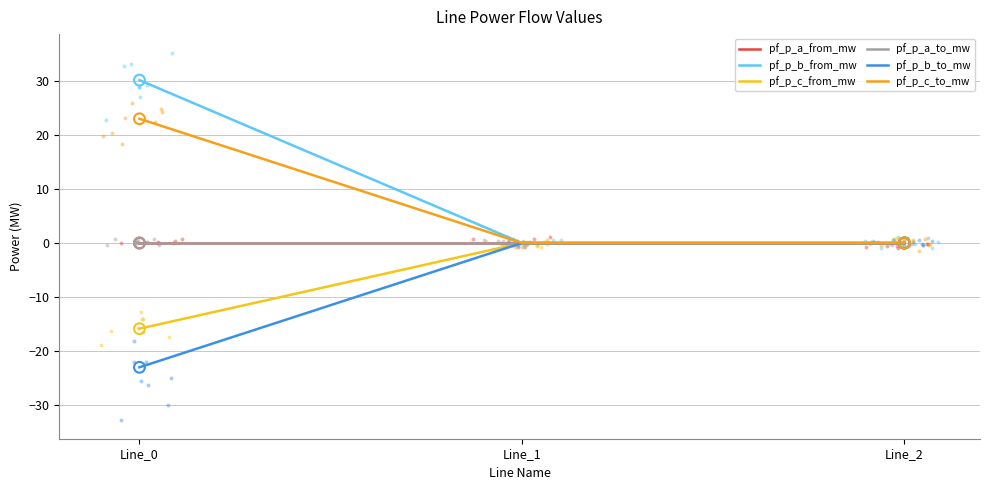

What are all the series names shown in the legend?

pf_p_a_from_mw, pf_p_b_from_mw, pf_p_c_from_mw, pf_p_a_to_mw, pf_p_b_to_mw, pf_p_c_to_mw